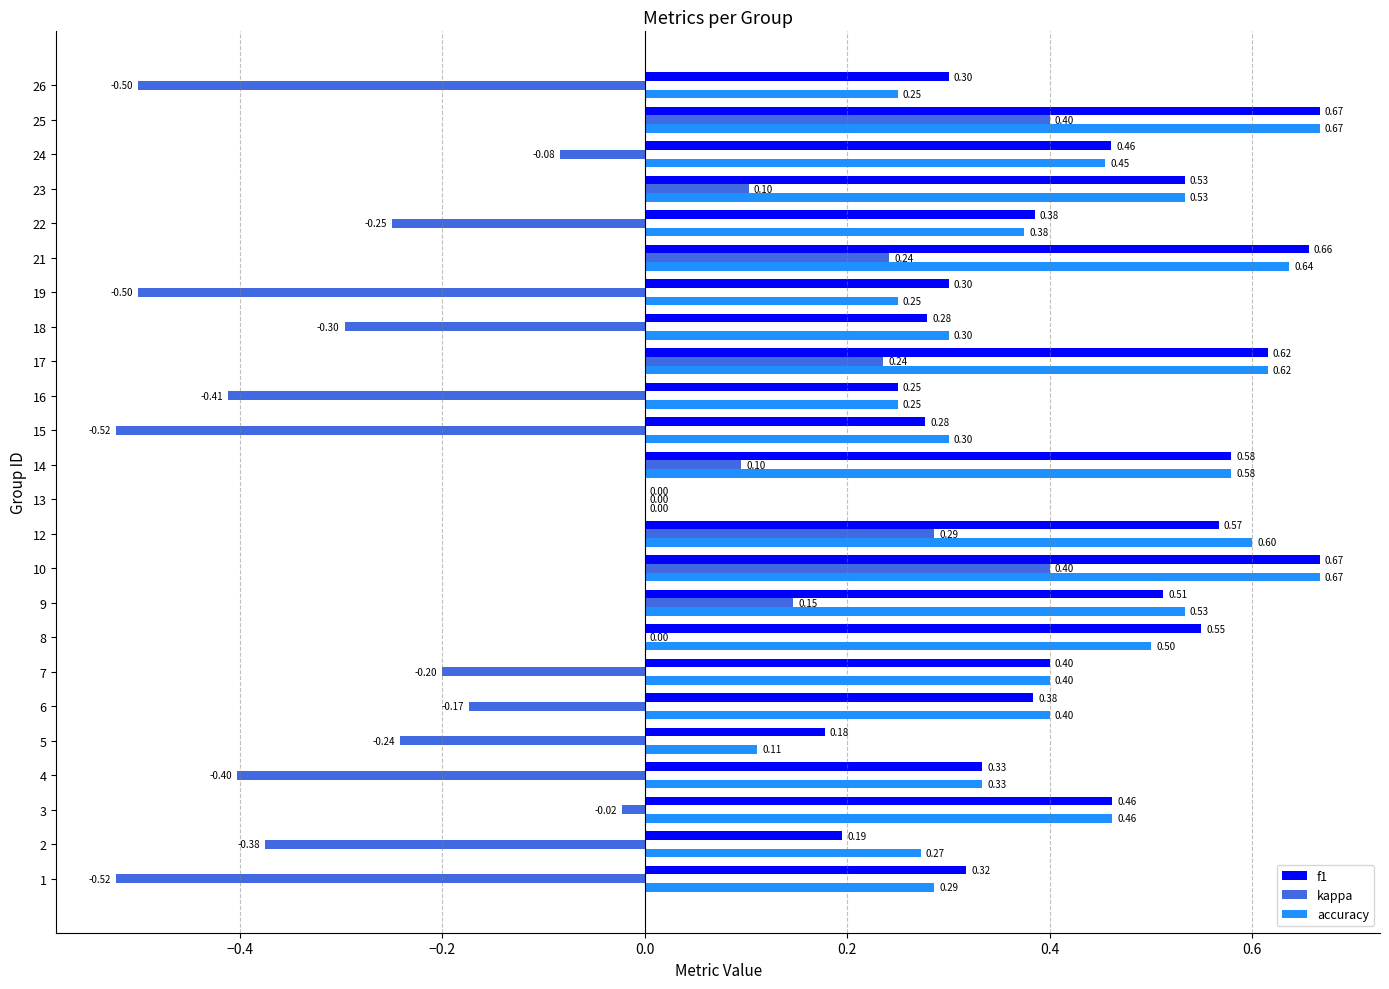

Which series has the largest total across all categories?

f1